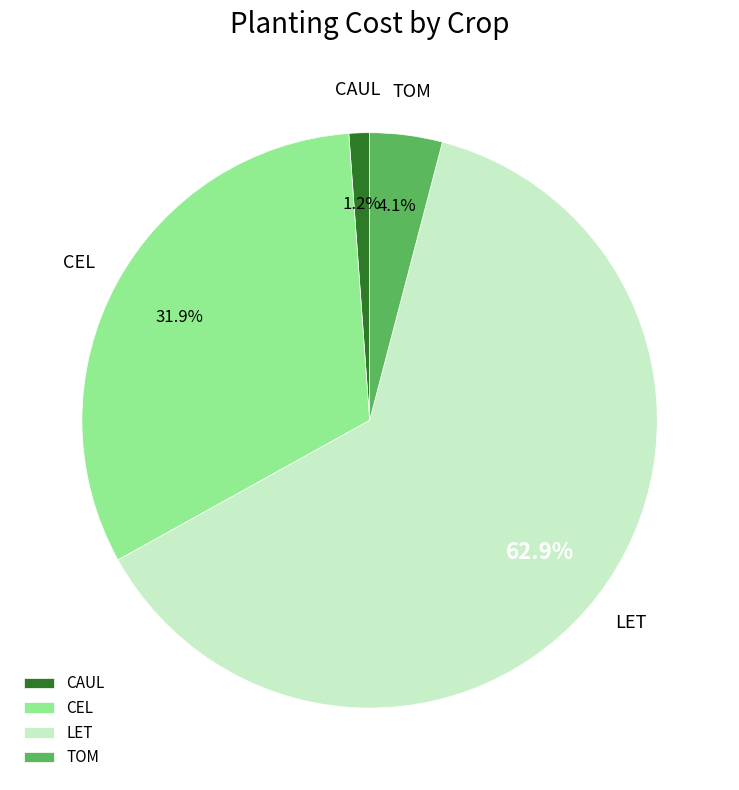

What is the smallest slice in the pie chart?

CAUL